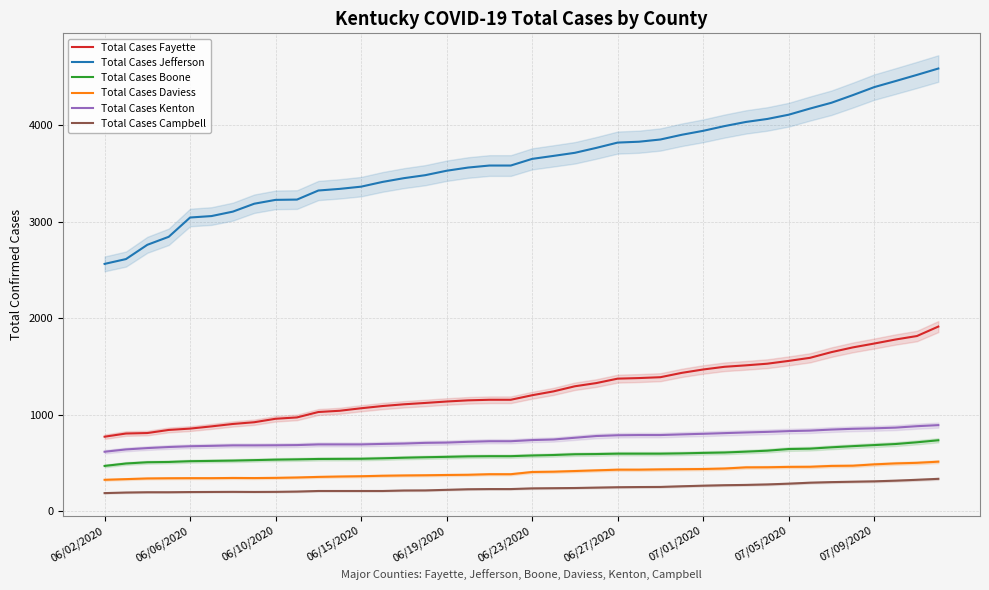

True or false: Total Cases Boone and Total Cases Jefferson cross at least once.

False